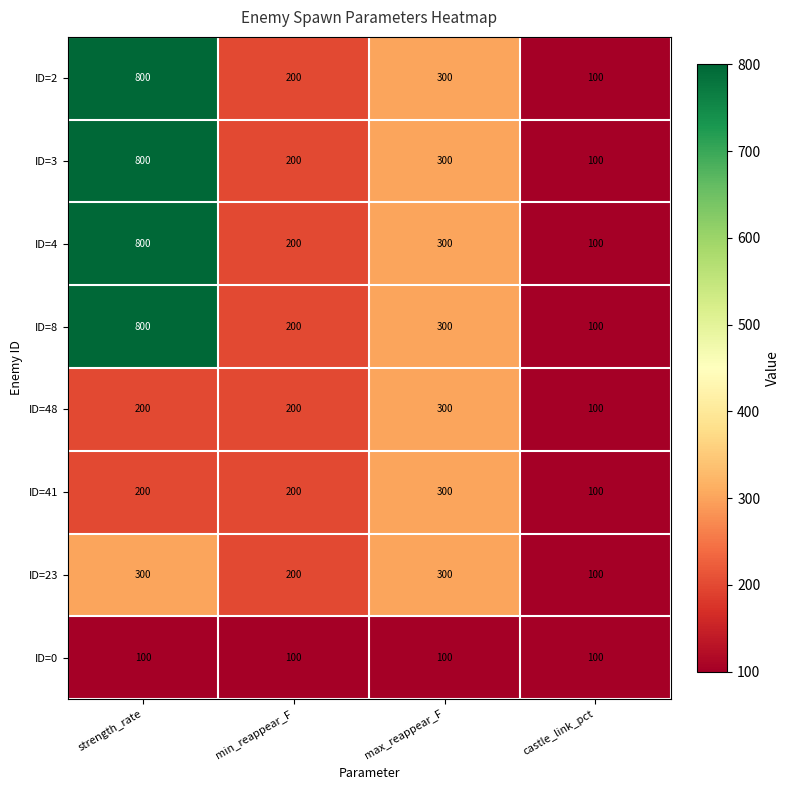

What is the total value across all series at strength_rate?

4000